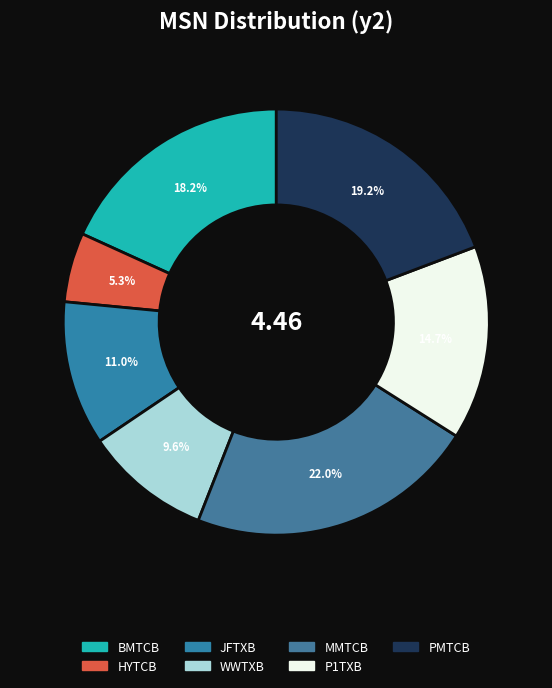

Is there any slice that represents more than half of the pie?

No